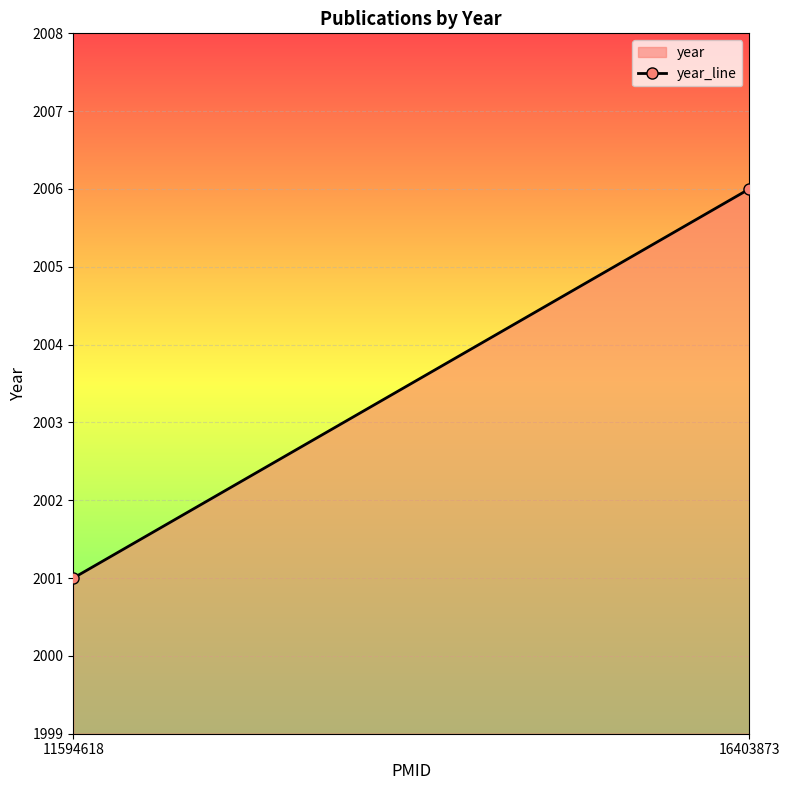

Which category has the lowest value across all series?

11594618